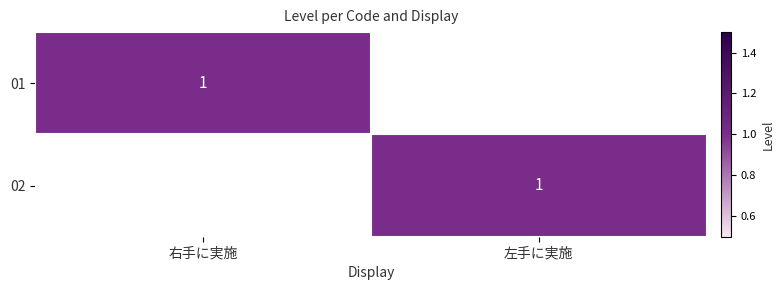

The value of 02 at 左手に実施 is 1. True or false?

True